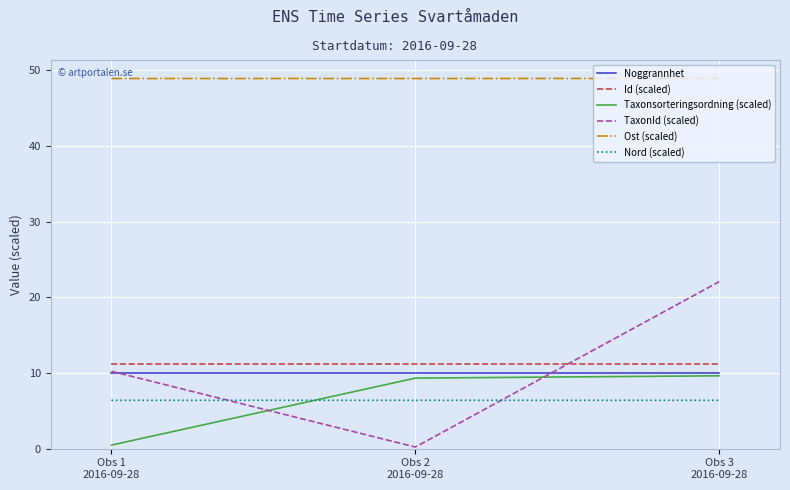

Reading left to right, what are all the values shown in this chart?

Noggrannhet: Obs 1
2016-09-28=10.0	Obs 2
2016-09-28=10.0	Obs 3
2016-09-28=10.0
Id (scaled): Obs 1
2016-09-28=11.1	Obs 2
2016-09-28=11.1	Obs 3
2016-09-28=11.1
Taxonsorteringsordning (scaled): Obs 1
2016-09-28=0.5	Obs 2
2016-09-28=9.3	Obs 3
2016-09-28=9.6
TaxonId (scaled): Obs 1
2016-09-28=10.2	Obs 2
2016-09-28=0.2	Obs 3
2016-09-28=22.1
Ost (scaled): Obs 1
2016-09-28=48.9	Obs 2
2016-09-28=48.9	Obs 3
2016-09-28=48.9
Nord (scaled): Obs 1
2016-09-28=6.4	Obs 2
2016-09-28=6.4	Obs 3
2016-09-28=6.4